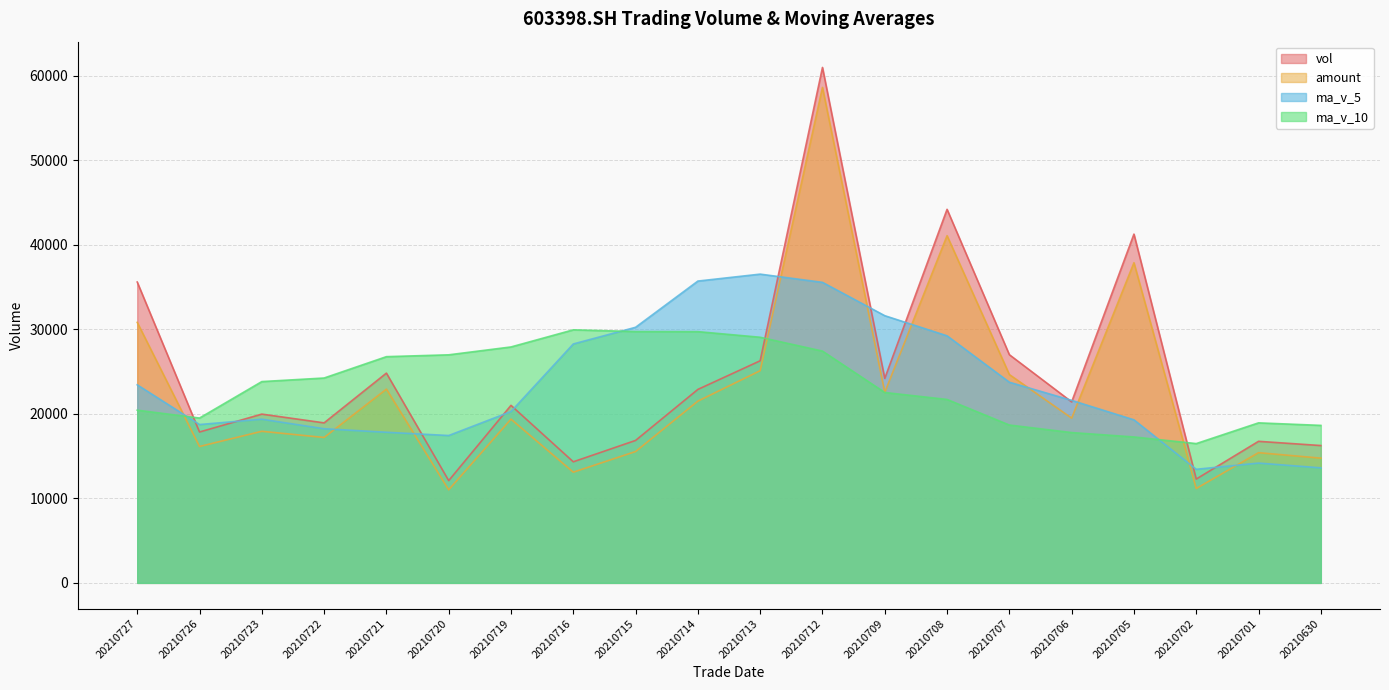

What is the sum of the amount values at 20210716 and 20210713?

38192.7